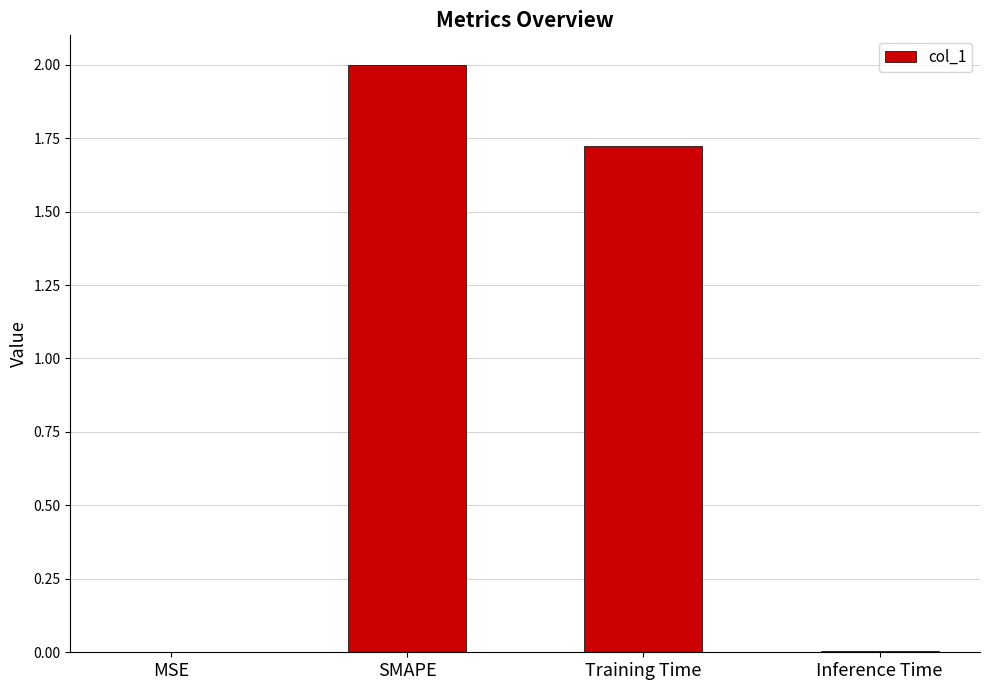

How many data points does each series have?

4